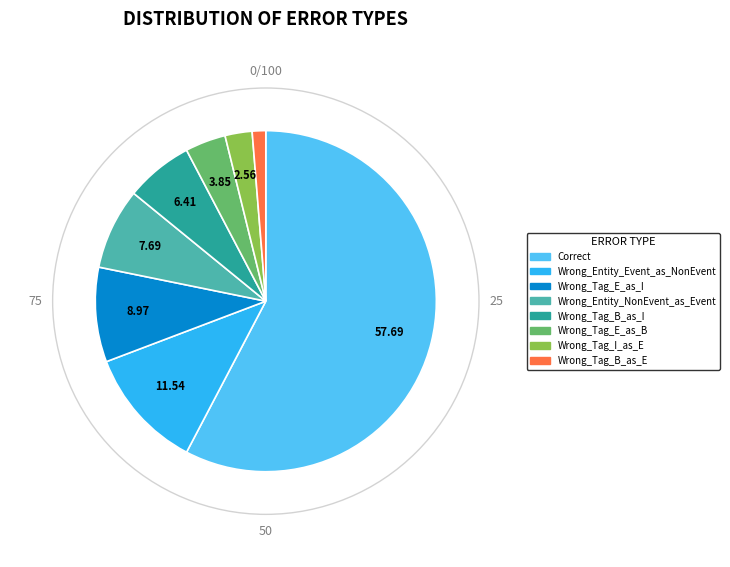

Do Wrong_Tag_B_as_I and Correct together represent more than half of the pie?

Yes